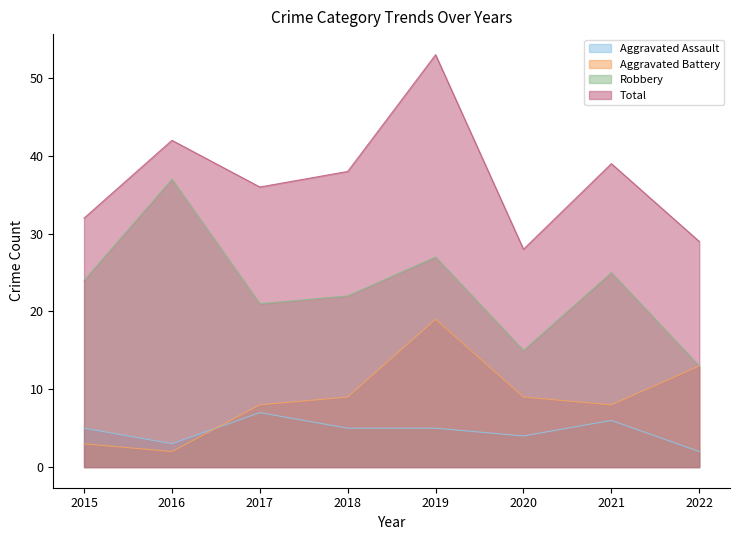

Rank the categories by Total value from highest to lowest.

2019, 2016, 2021, 2018, 2017, 2015, 2022, 2020